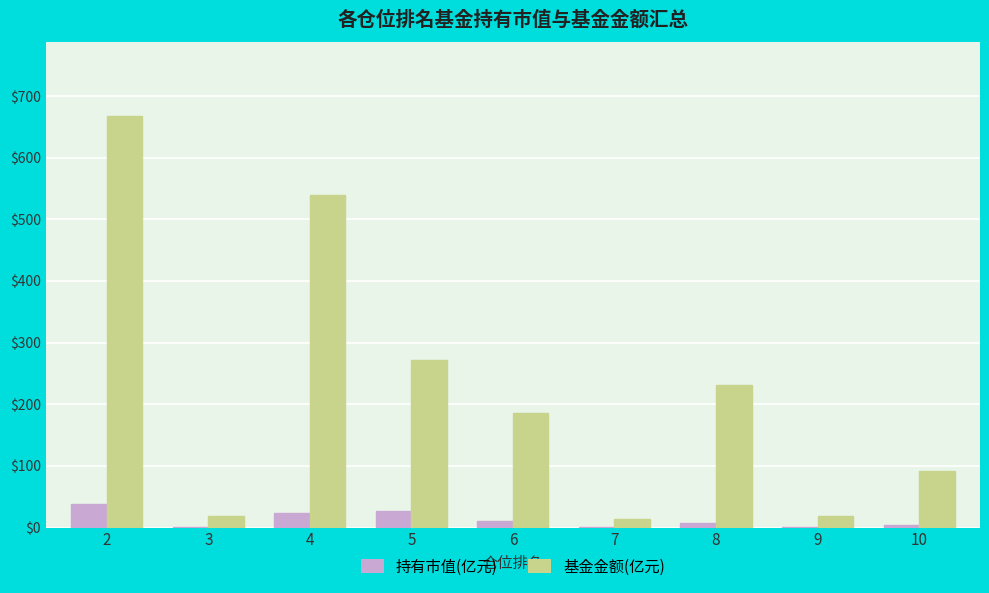

Which series changed the most between 7 and 8?

基金金额(亿元)